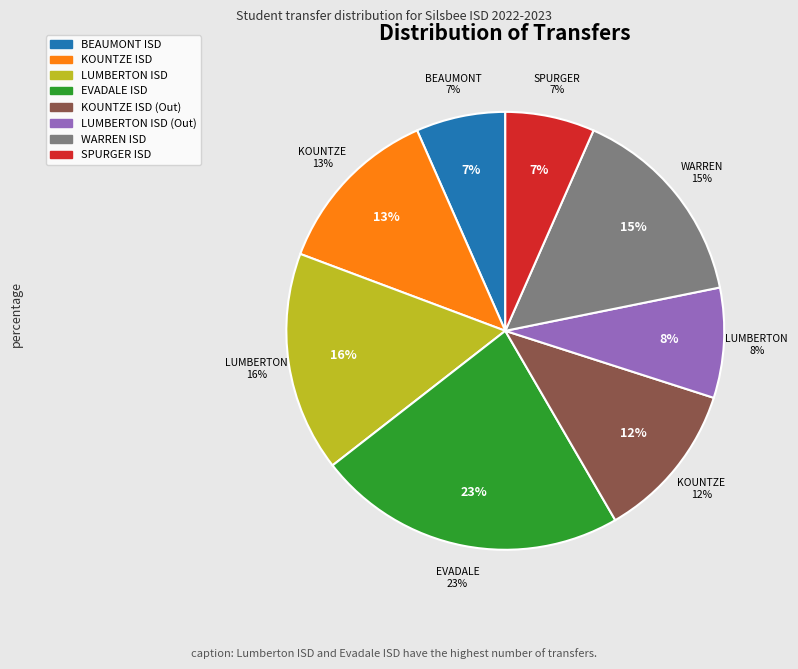

What is the smallest slice in the pie chart?

BEAUMONT ISD